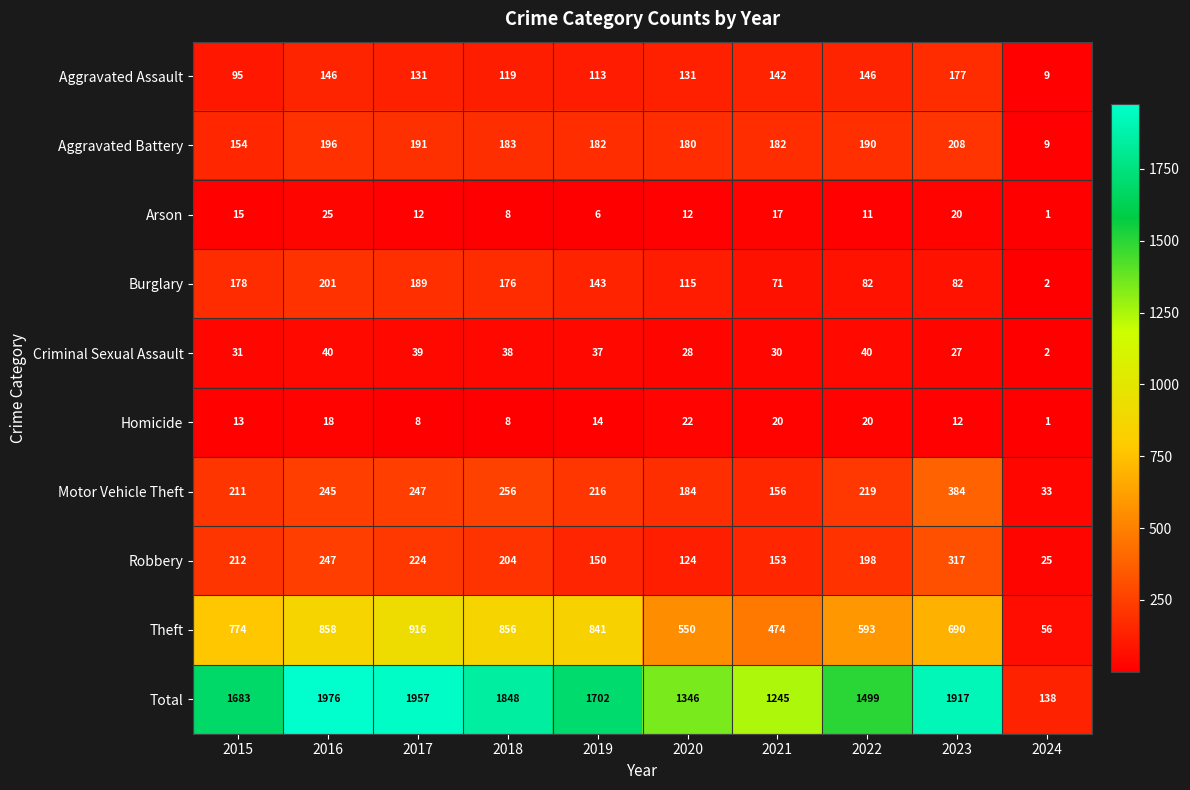

What is the difference between the maximum and second lowest values in the Total series?

731